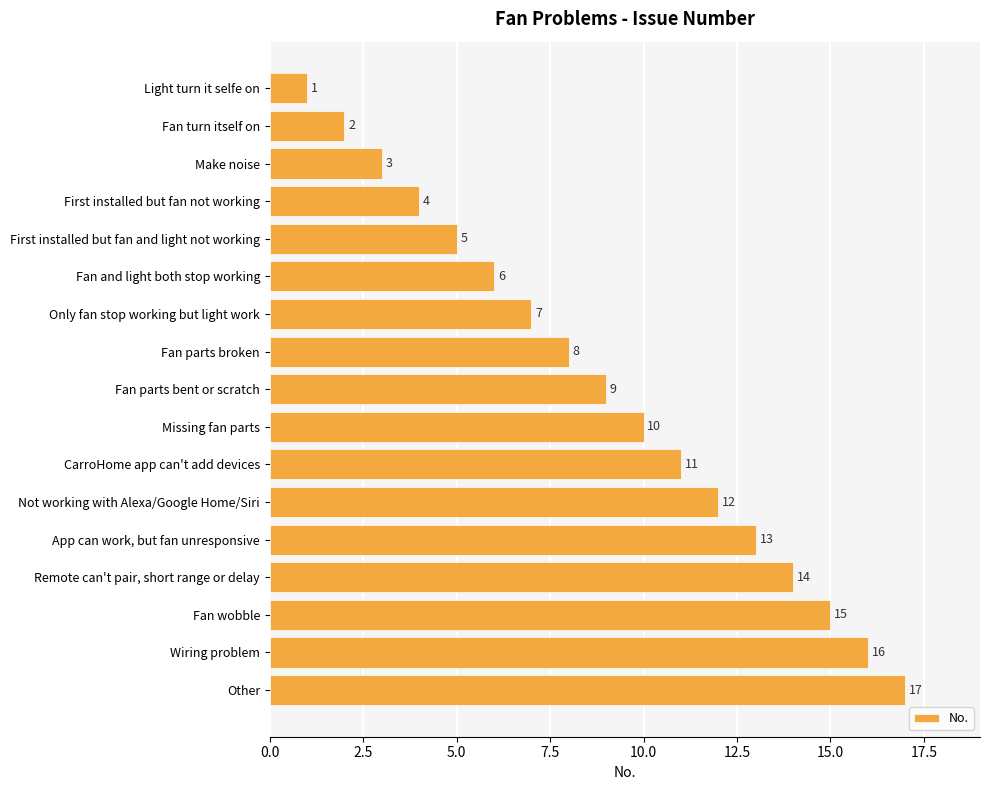

What is the sum of all values?

153